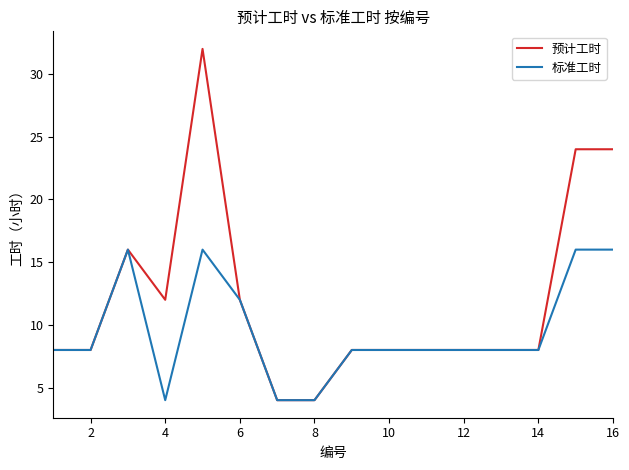

List the series in order of their peak value, lowest first.

标准工时, 预计工时